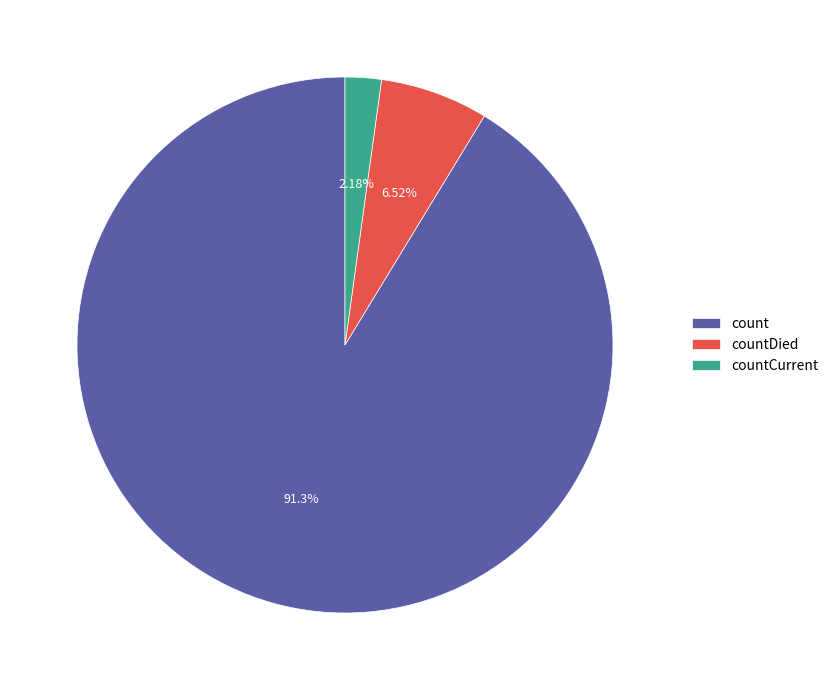

Which category has the smallest portion of the pie?

countCurrent